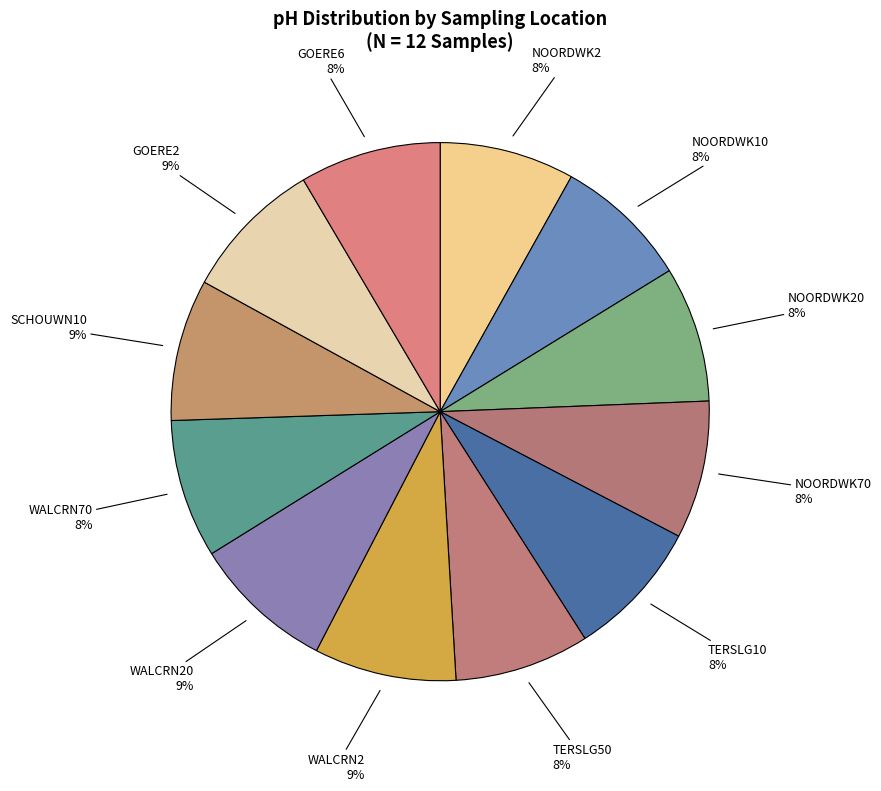

Is there a majority slice in this chart?

No